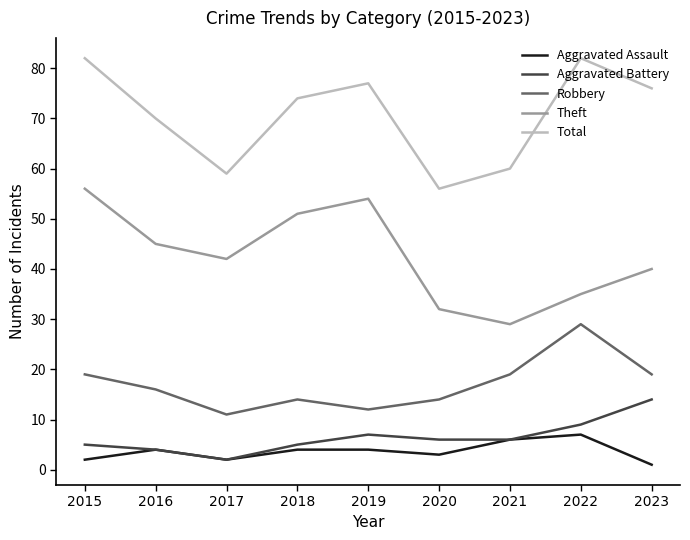

Rank the series by their maximum value, from highest to lowest.

Total, Theft, Robbery, Aggravated Battery, Aggravated Assault